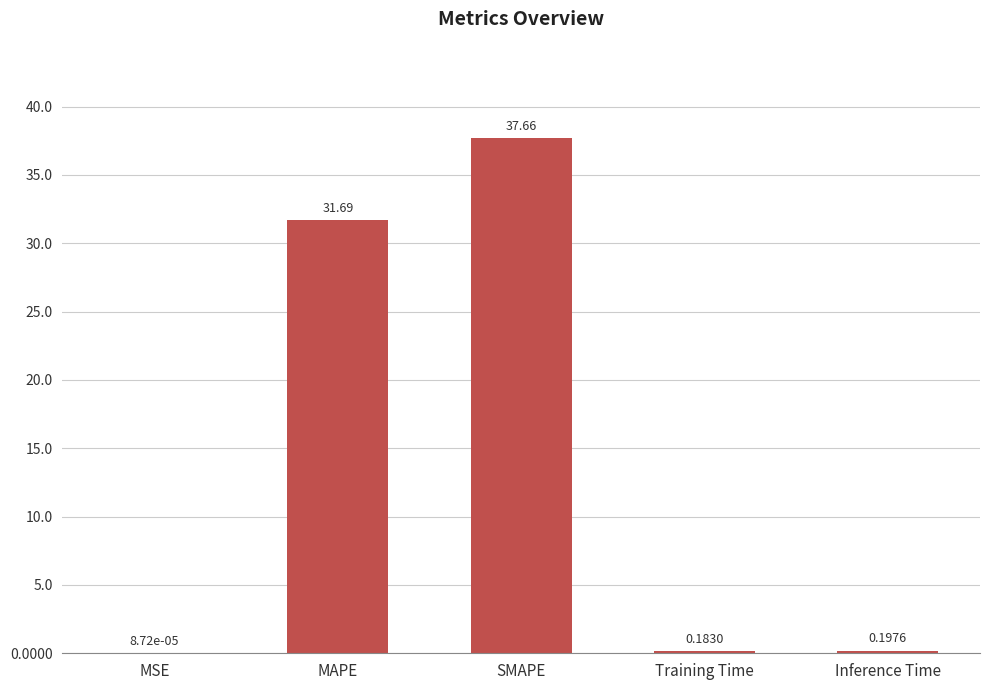

What is the sum of all values?

69.7